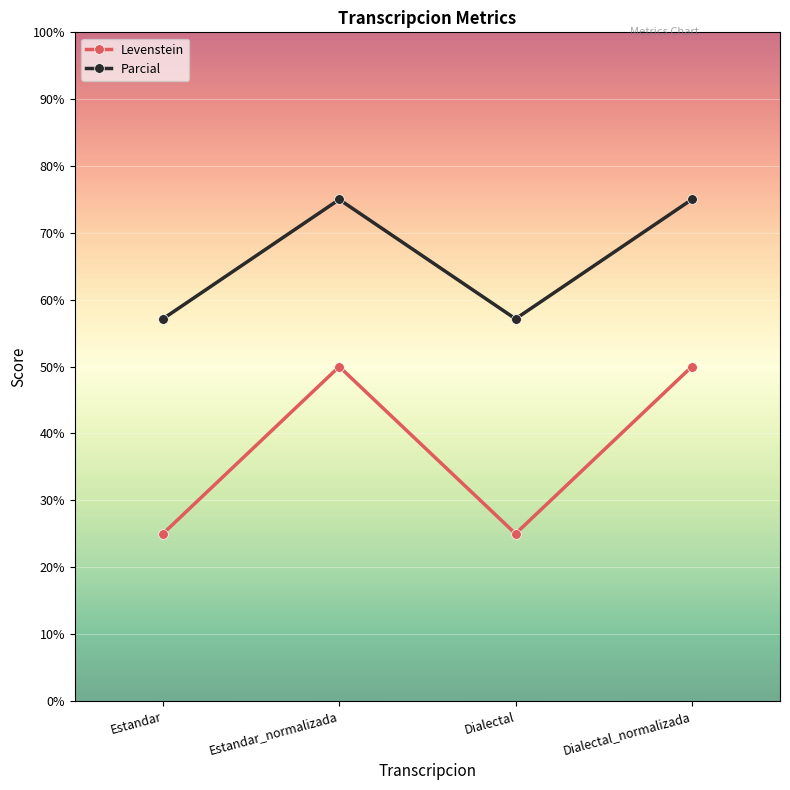

Between Estandar and Dialectal_normalizada, which series saw the biggest shift?

Levenstein